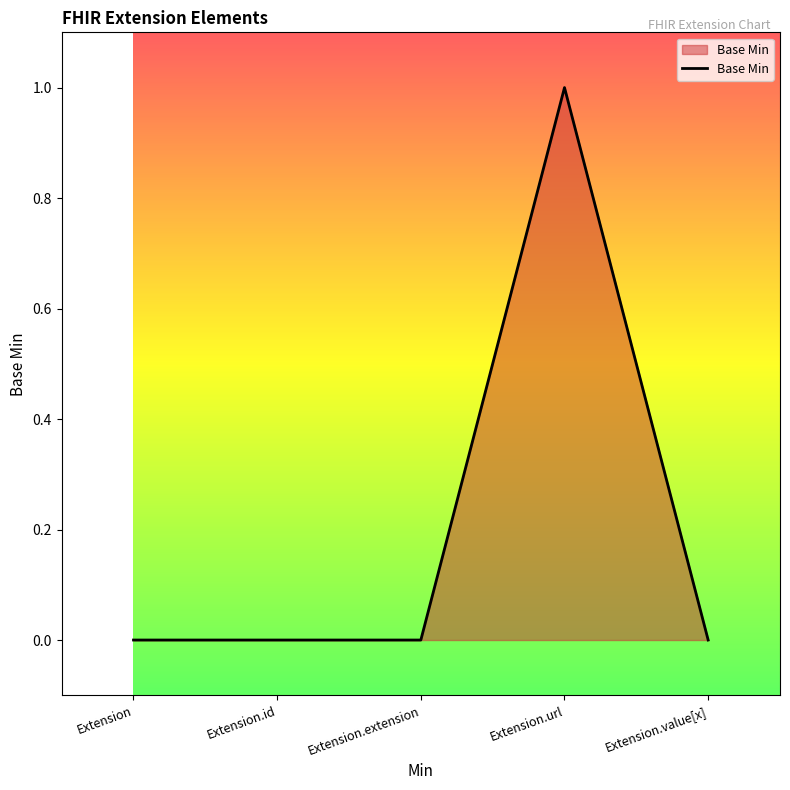

What is the difference between the values at Extension.url and Extension.id?

1